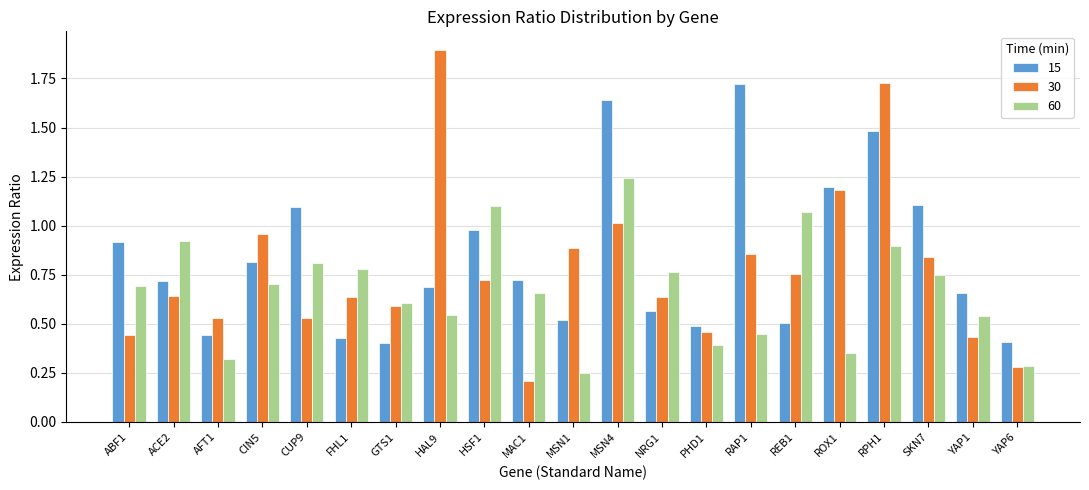

Rank the series by their maximum value, from lowest to highest.

60, 15, 30